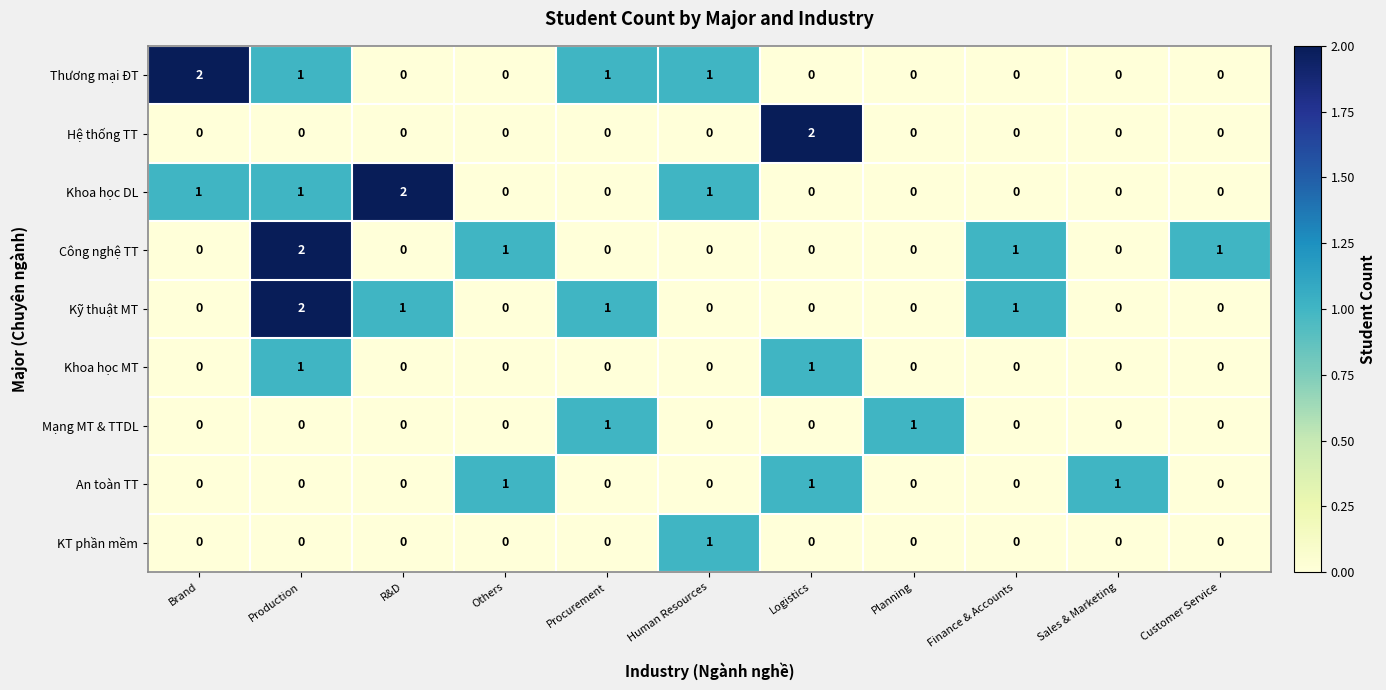

What is the total value across all series at Procurement?

3